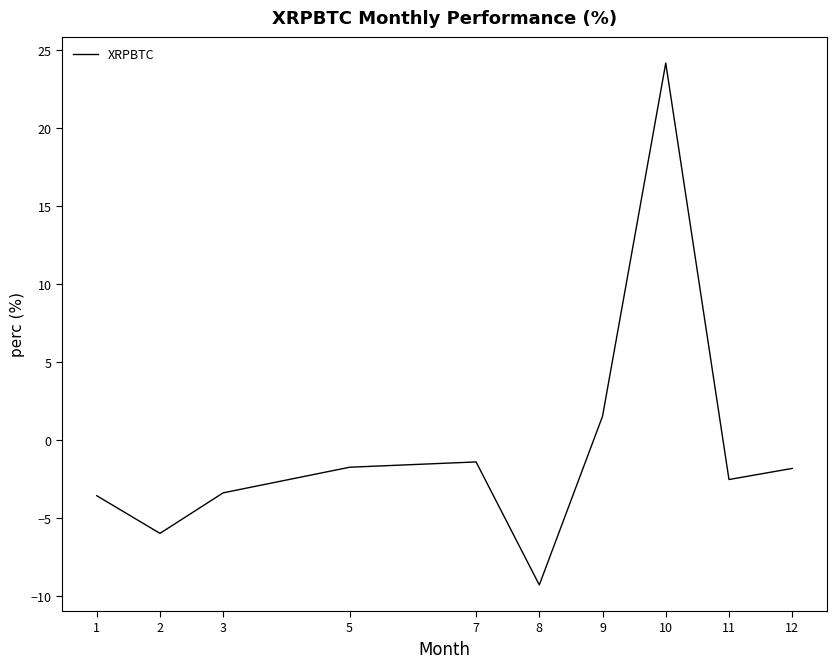

The value at 10 is 24.1. True or false?

True